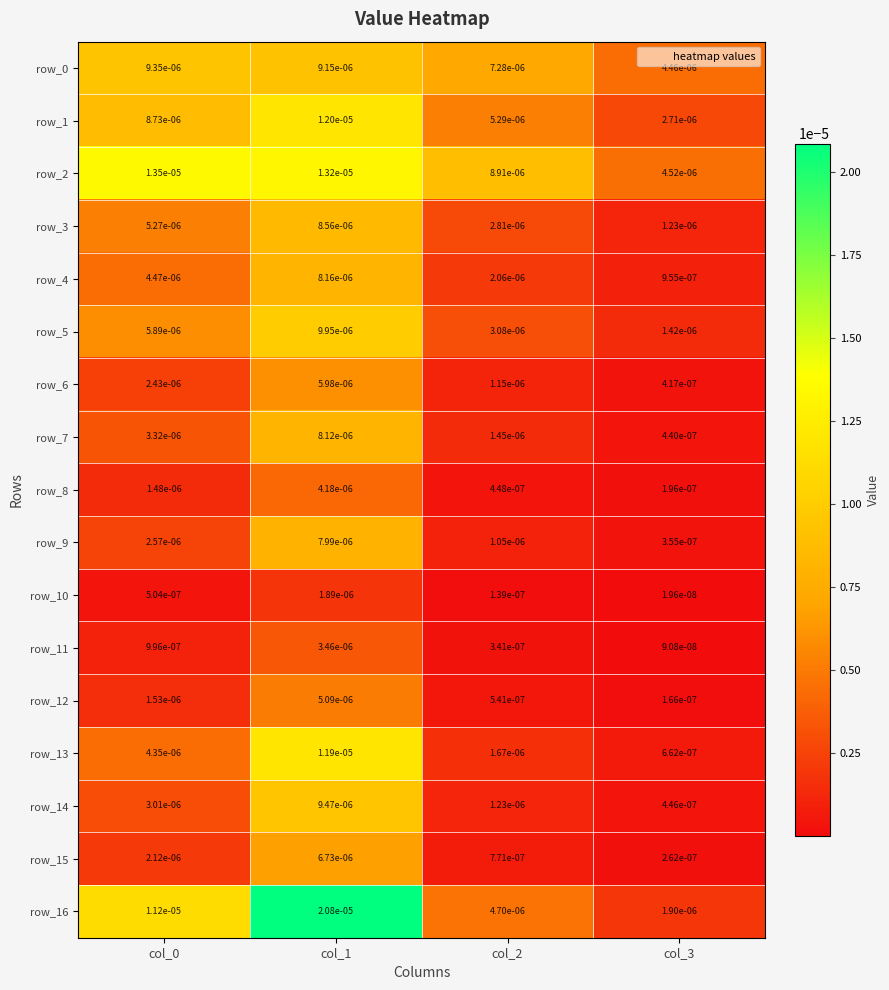

Is the value of row_15 at col_3 greater than the value of row_2 at col_2?

No